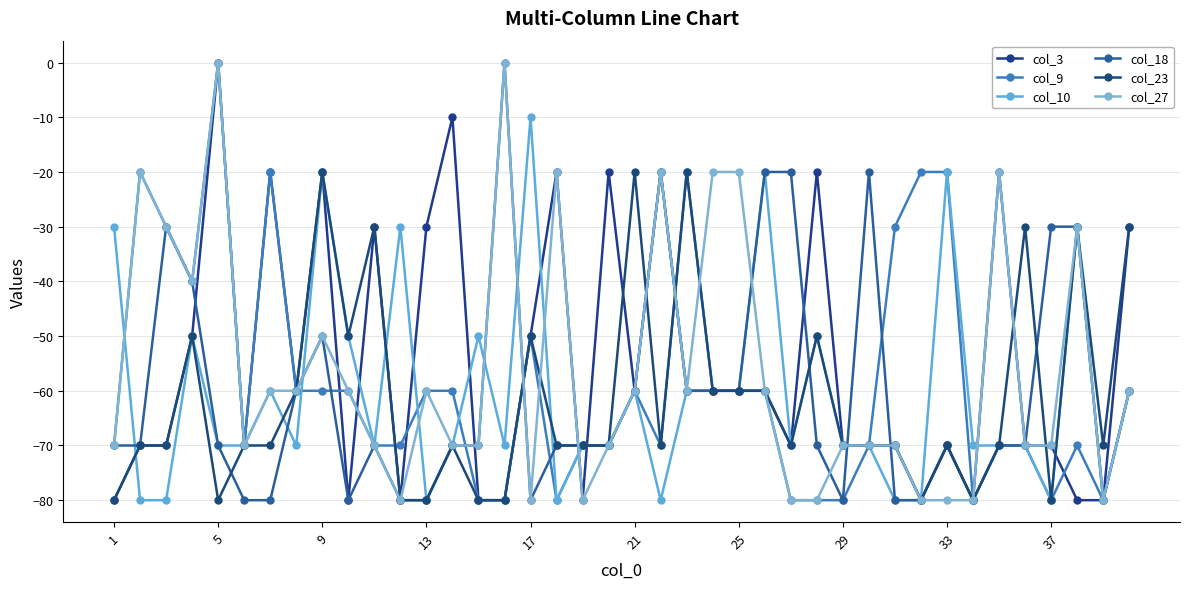

Which label corresponds to the smallest value in the chart?

1